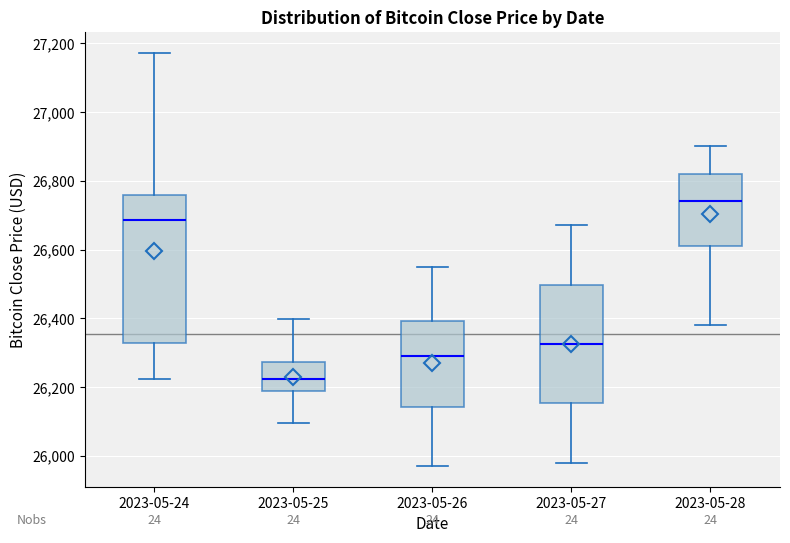

Which box is the tallest, from its lower edge to its upper edge?

2023-05-24